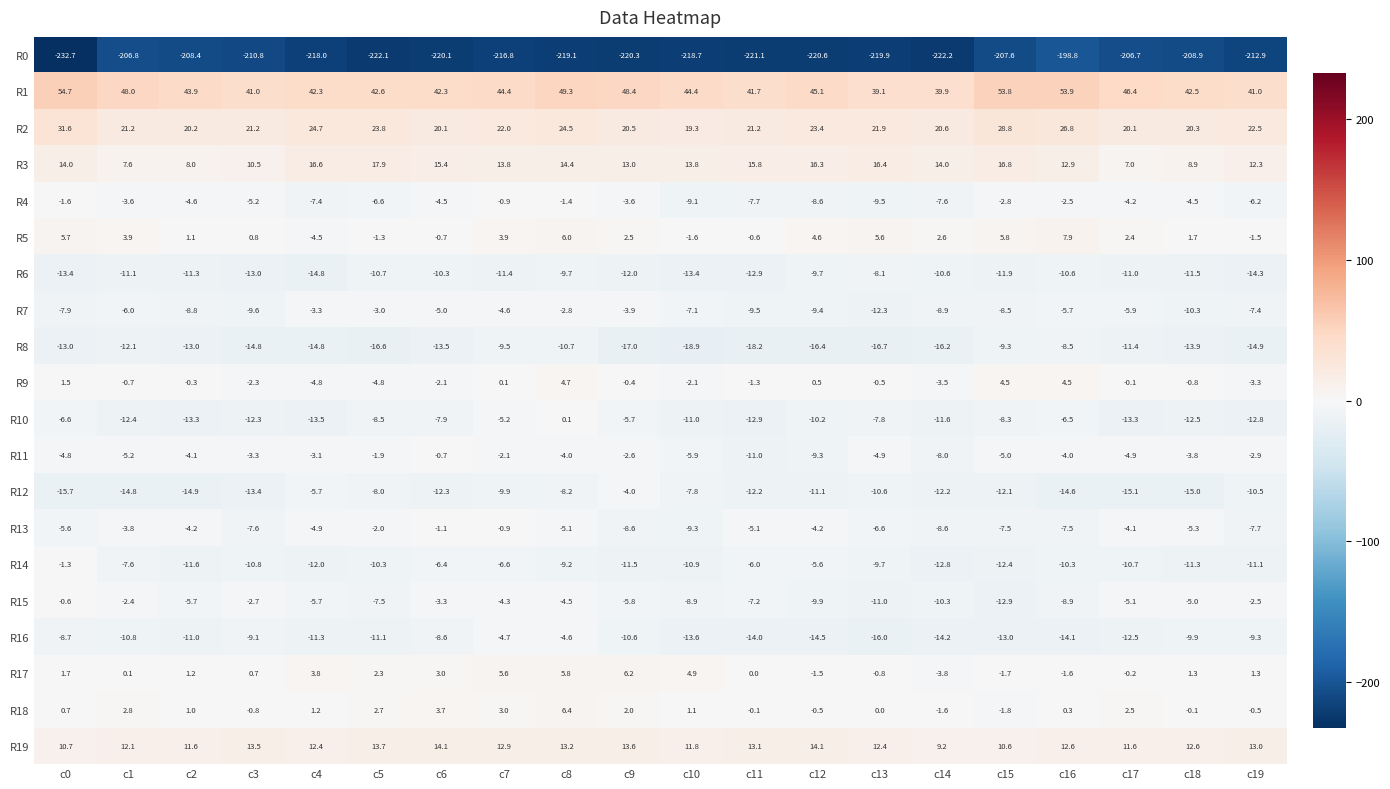

What is the difference between the R8 values at c2 and c9?

4.0